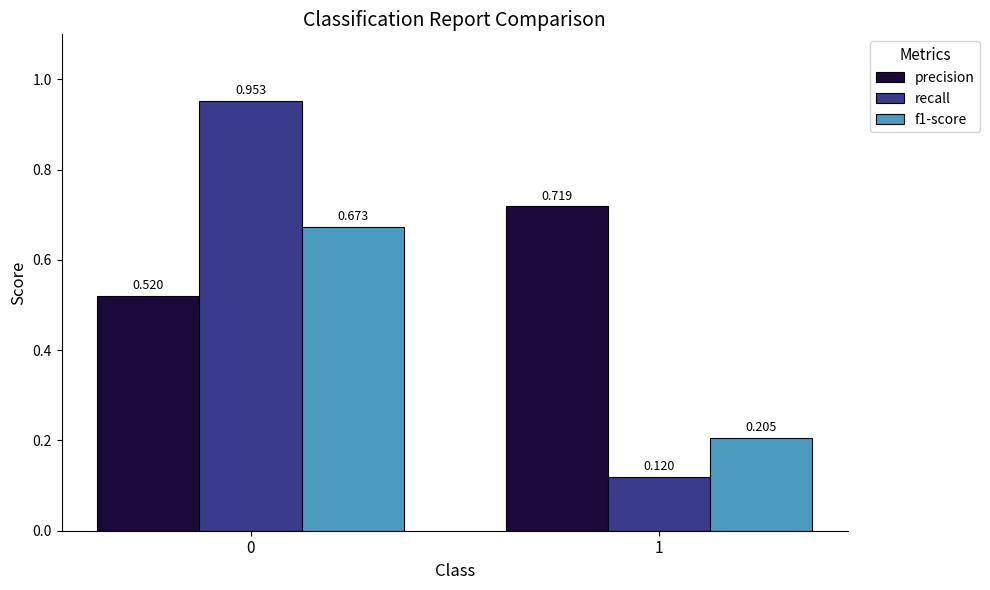

Which series changed the most between 0 and 1?

recall